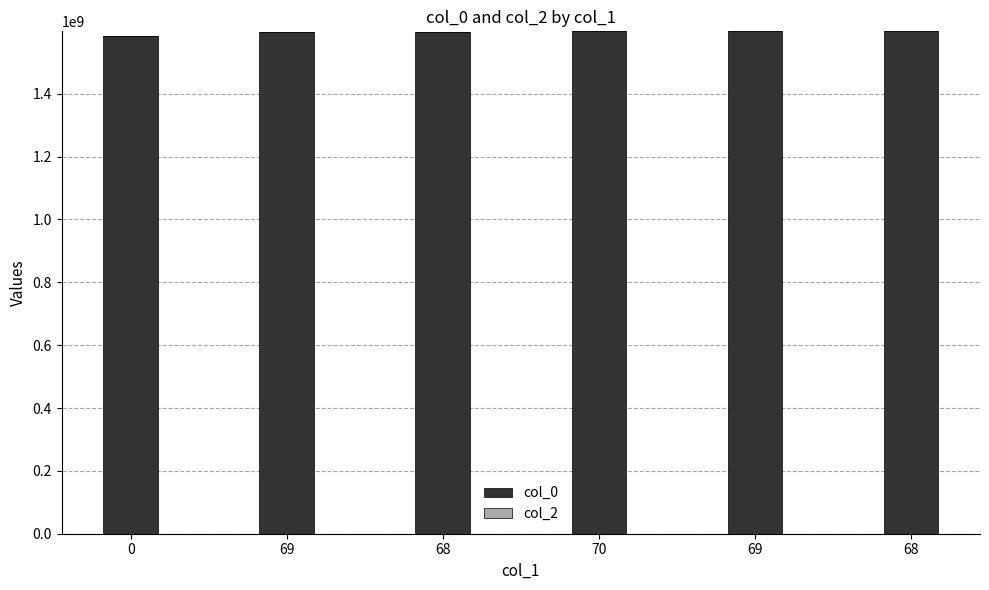

How many distinct data groups are displayed?

1